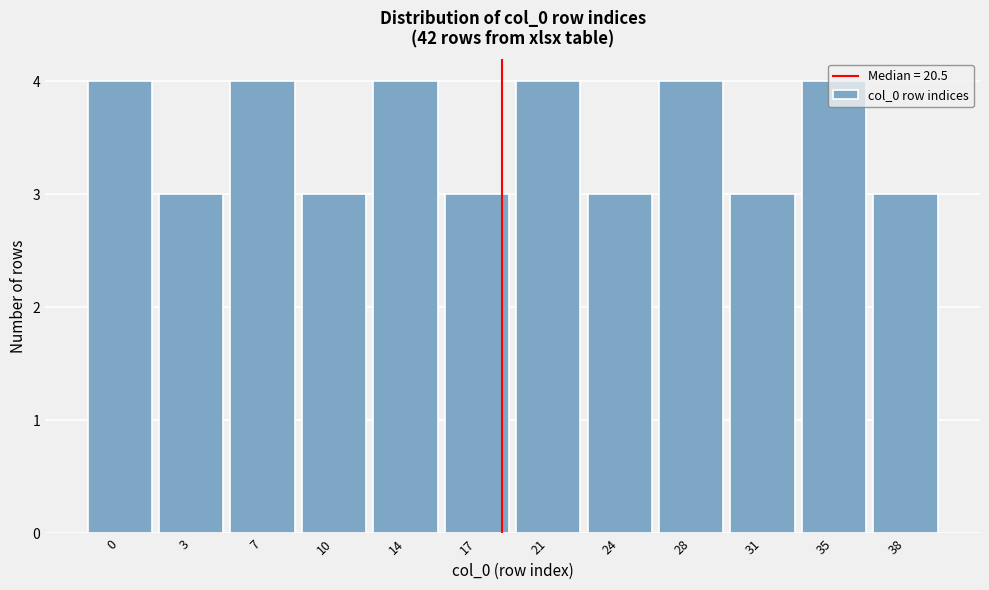

What is the smallest value displayed?

3